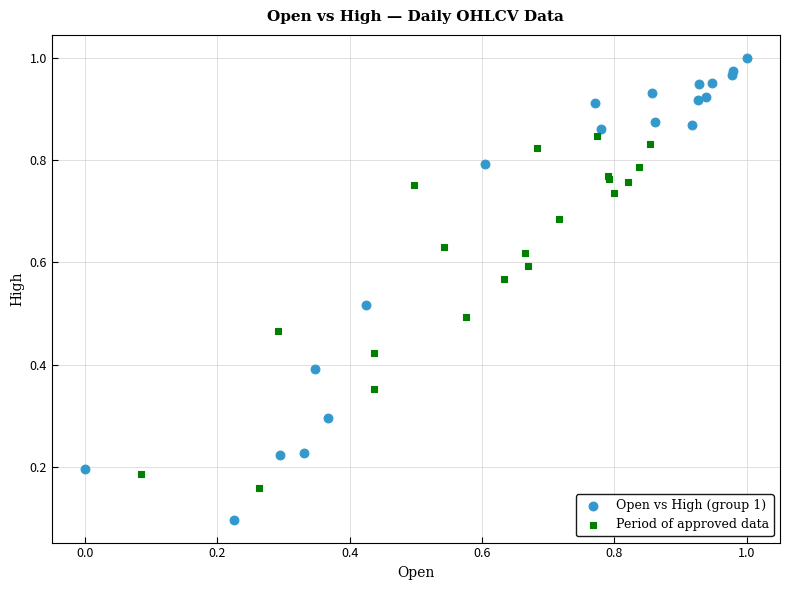

Which series has the largest Y range (max minus min)?

Open vs High (group 1)